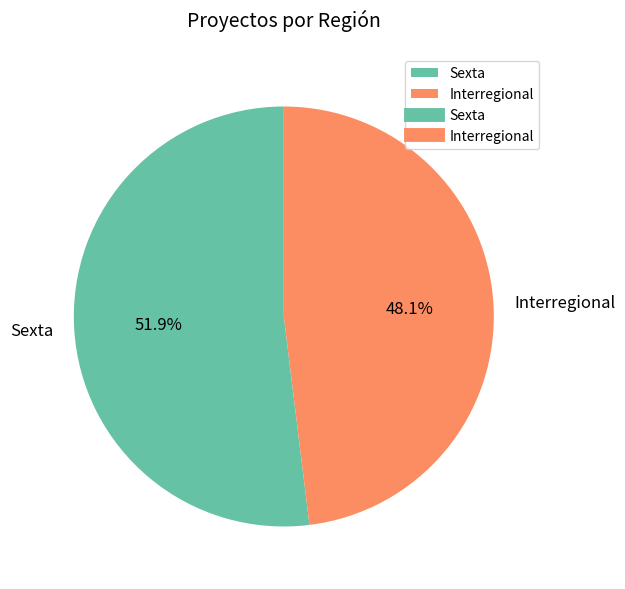

Do Interregional and Sexta together represent more than half of the pie?

Yes